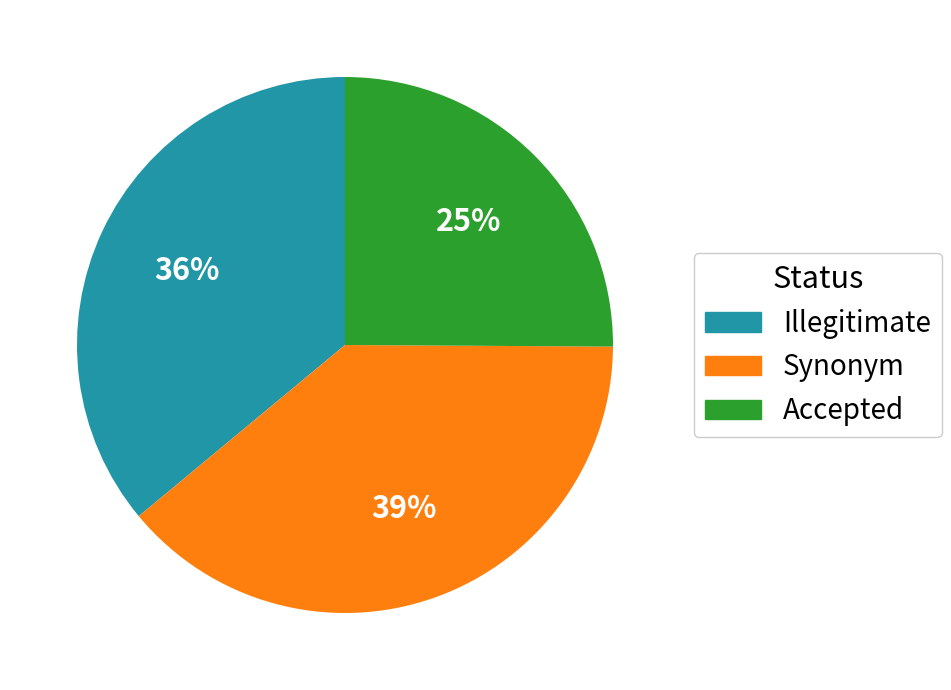

Does any single category account for the majority?

No